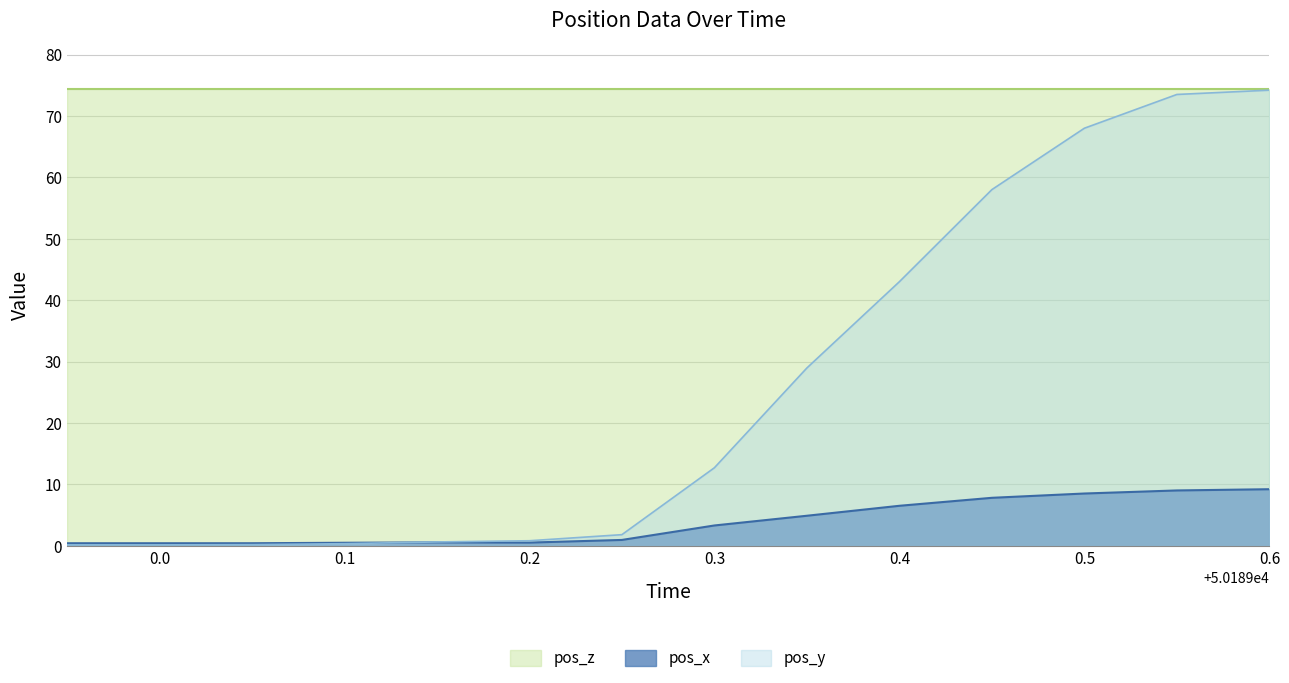

What is the sum of the pos_x values at 50189.35 and 50189.55?

13.9